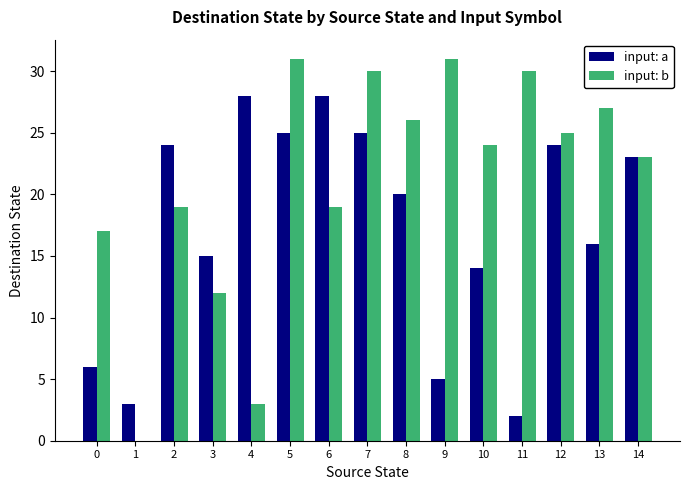

Reading right to left, transcribe all the data shown in this chart.

input: a: 23	16	24	2	14	5	20	25	28	25	28	15	24	3	6
input: b: 23	27	25	30	24	31	26	30	19	31	3	12	19	0	17